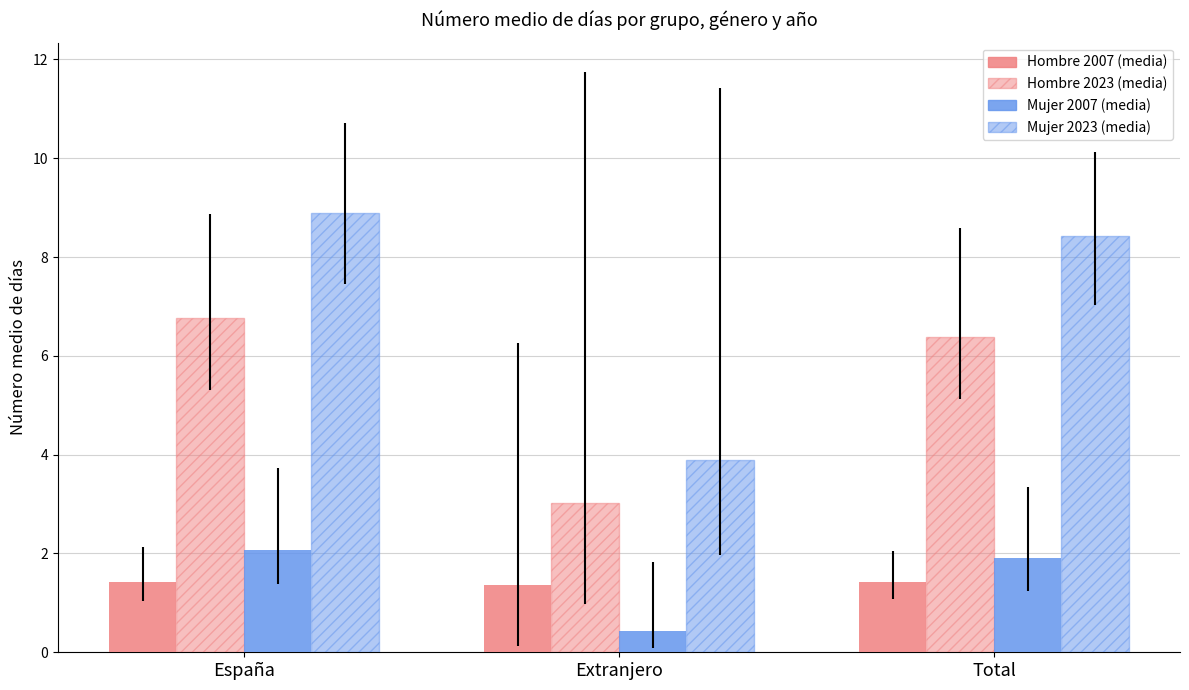

What value does the Mujer 2023 (media) series have at Total?

8.4